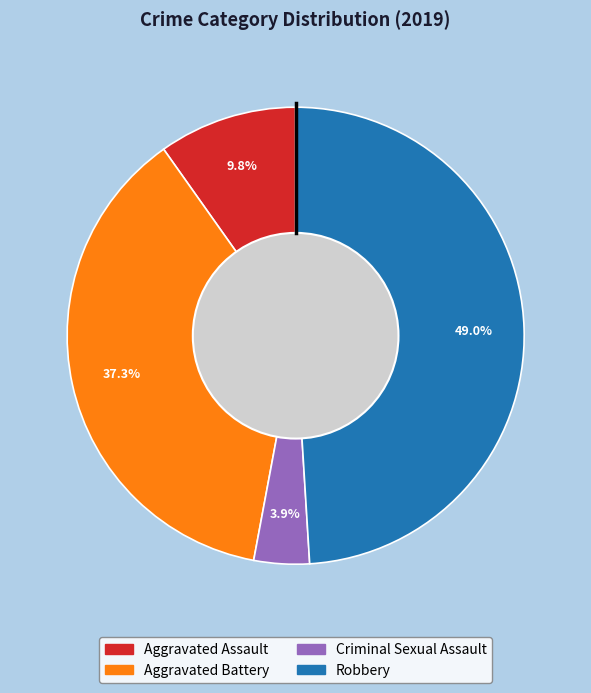

Does any single category account for the majority?

No